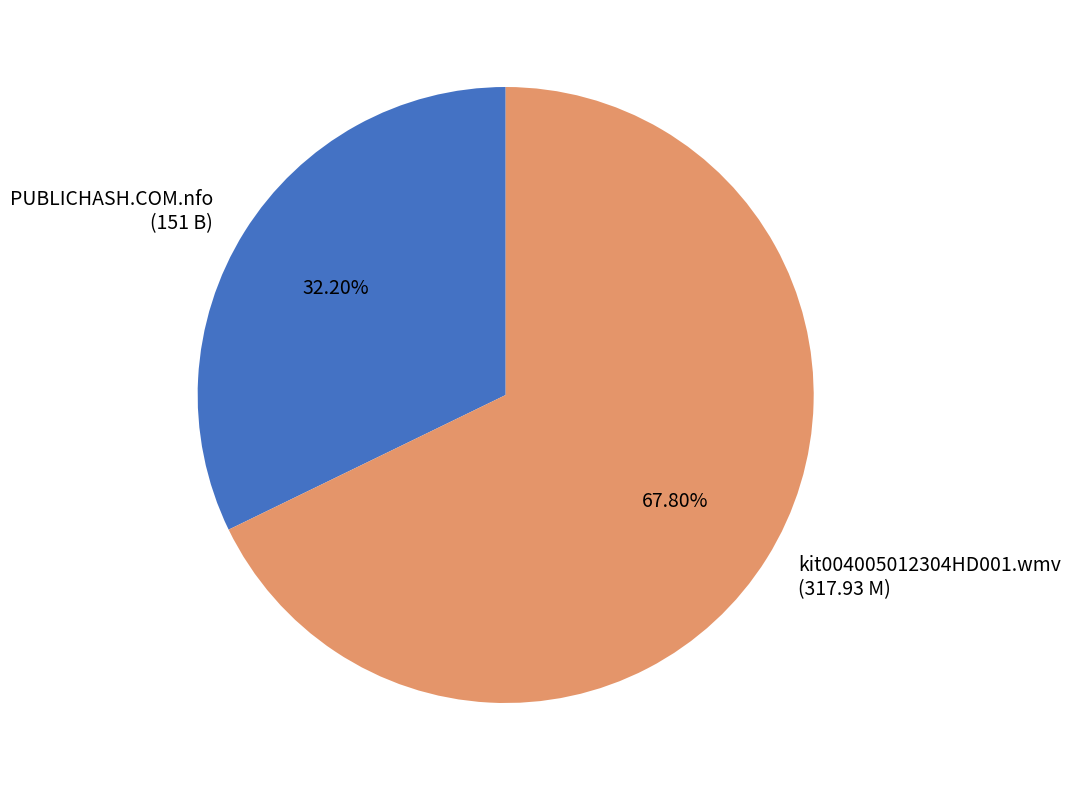

The PUBLICHASH.COM.nfo slice represents 32% of the pie. True or false?

True